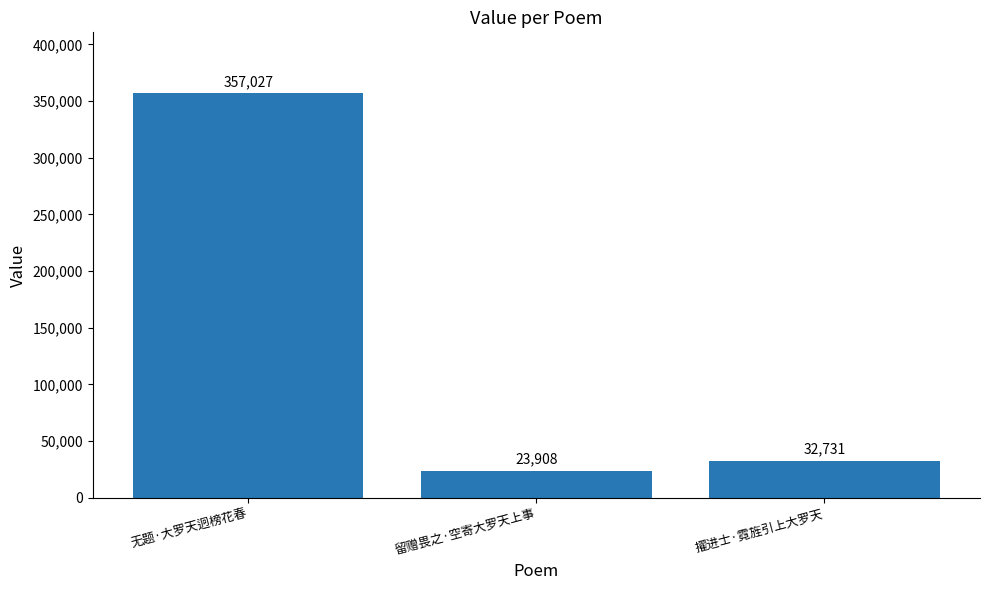

Reading left to right, list all the values displayed in this chart.

无题·大罗天迥榜花春=357027	留赠畏之·空寄大罗天上事=23908	擢进士·霓旌引上大罗天=32731